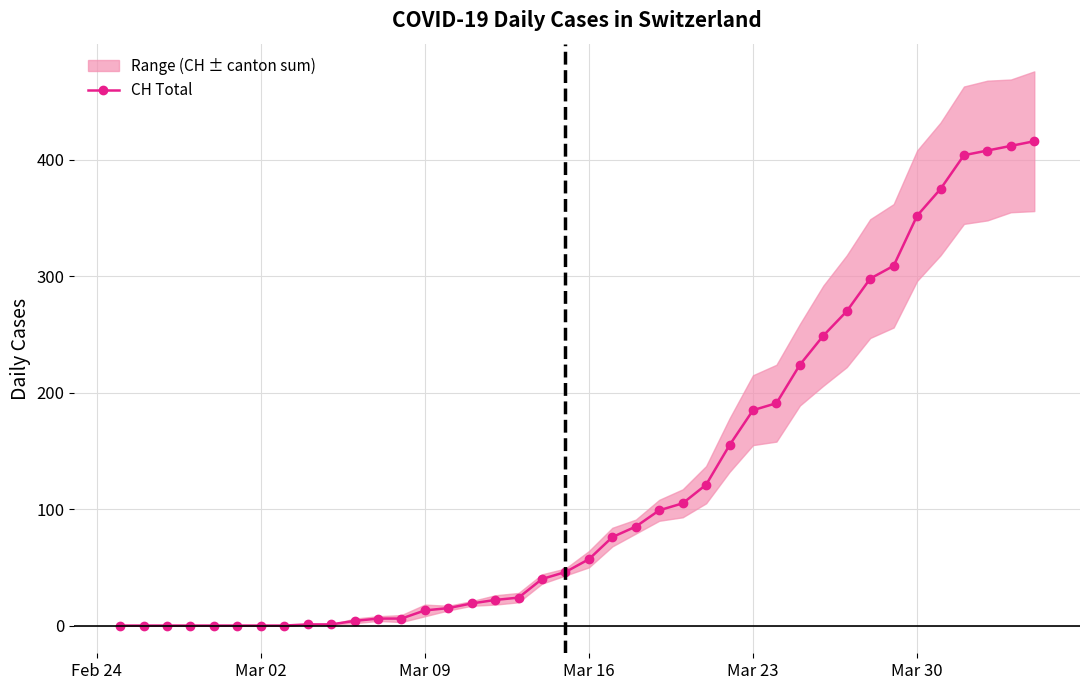

What is the highest value of the CH Total series?

416